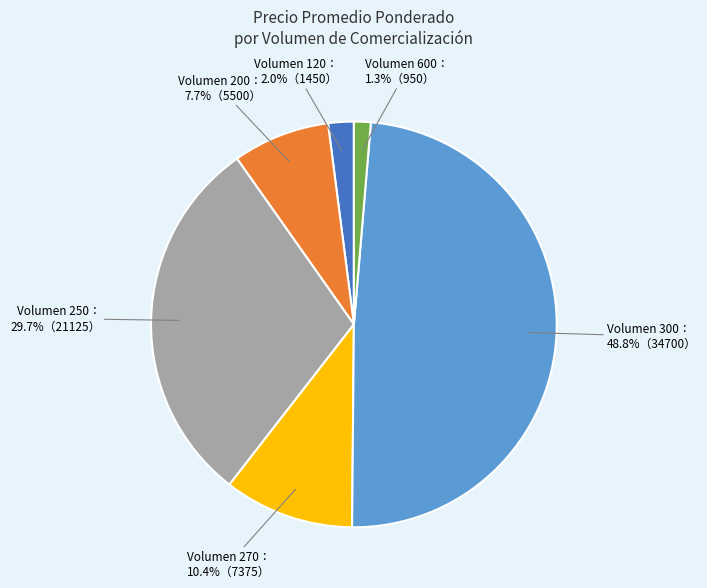

Is there any slice that represents more than half of the pie?

No